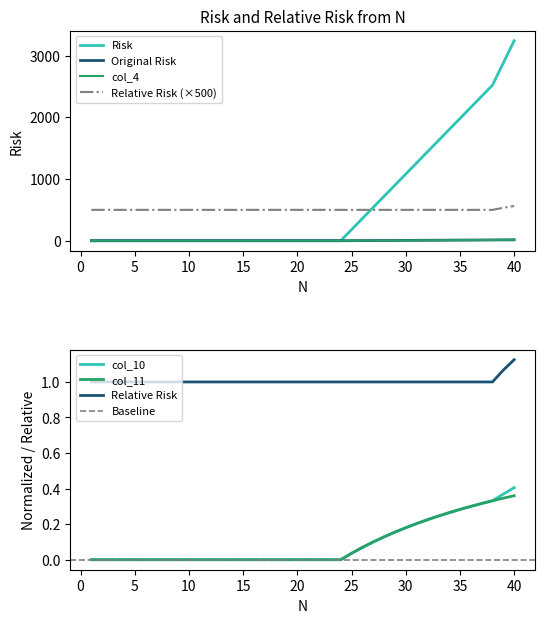

The col_11 series shows 0.3 at 37. True or false?

True